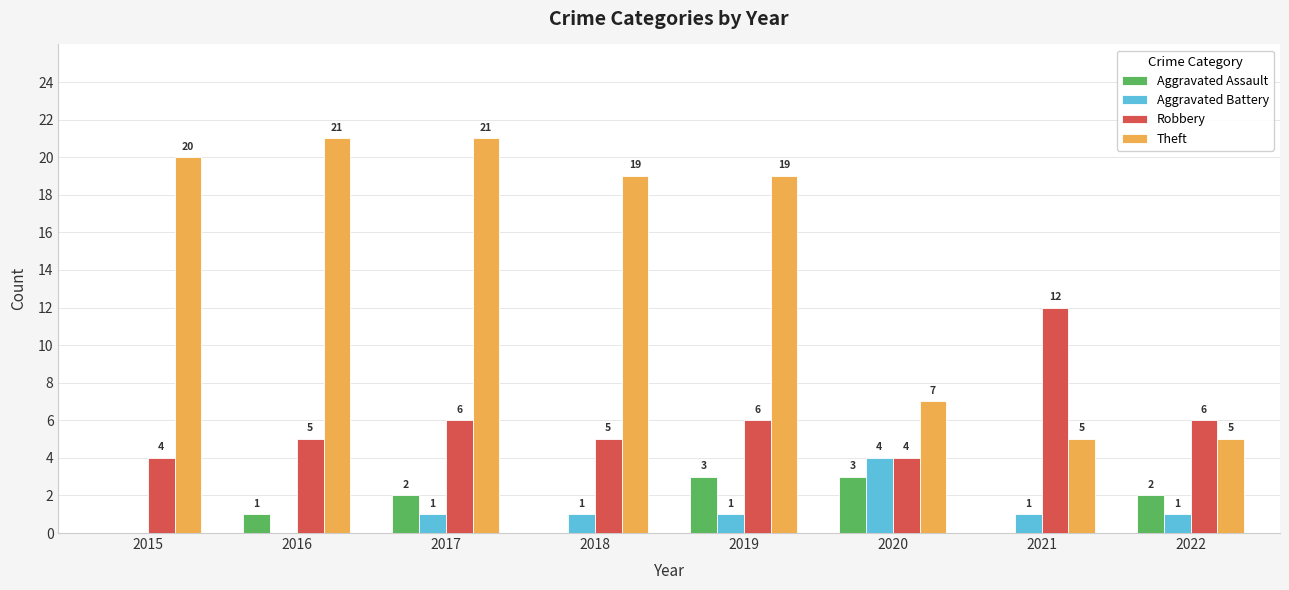

What is the sum of all Robbery values?

48